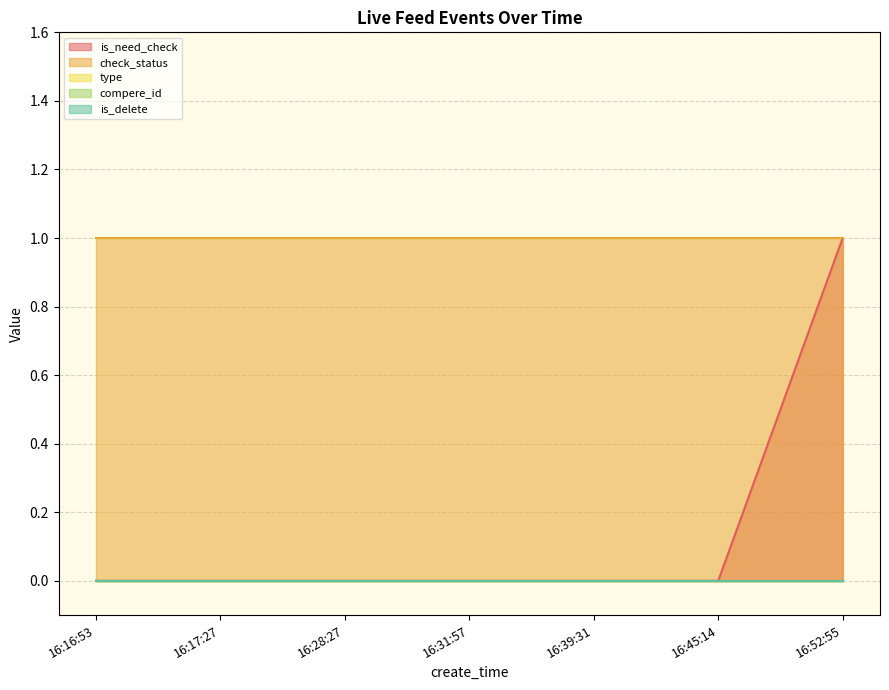

What position from the right is 16:17:27?

6